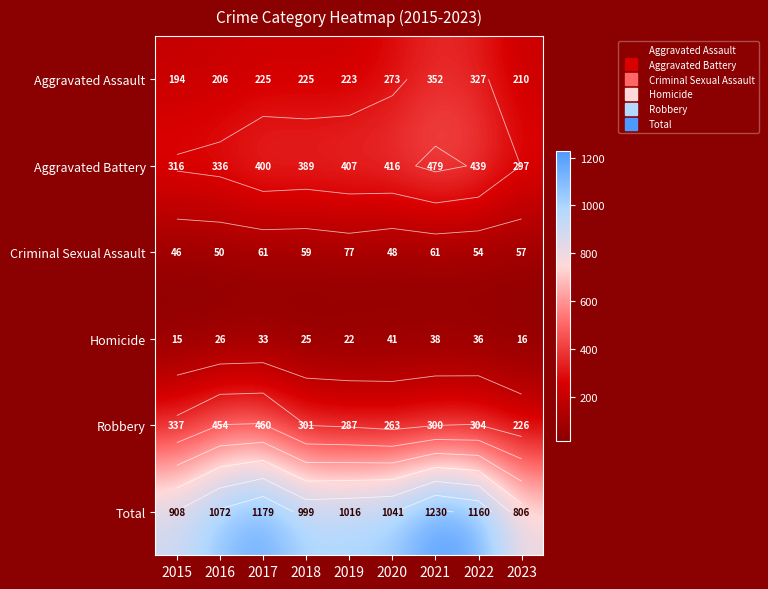

At which category is the sum across all series the highest?

2021